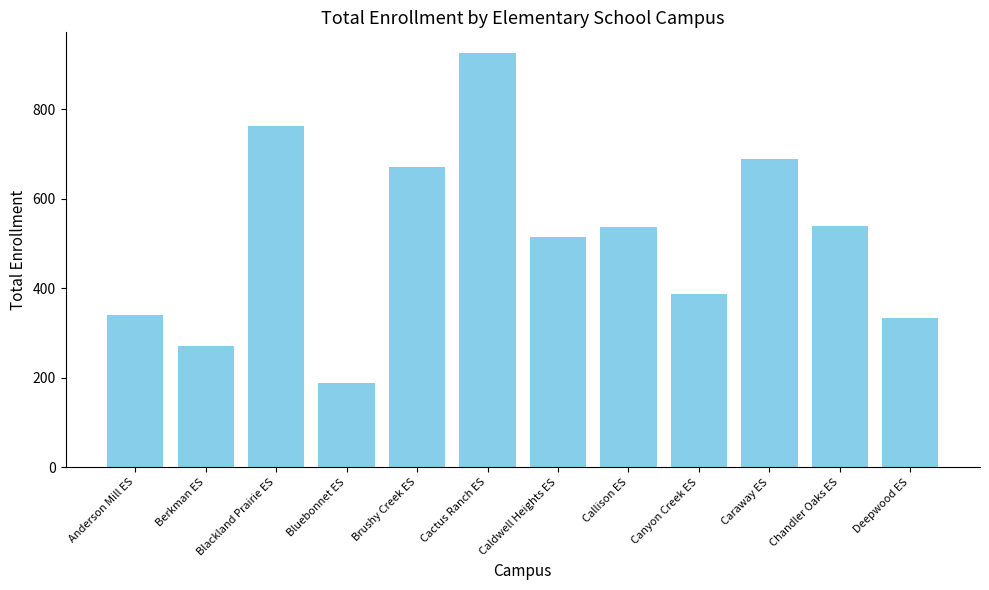

Where does the data first go above 538?

Blackland Prairie ES